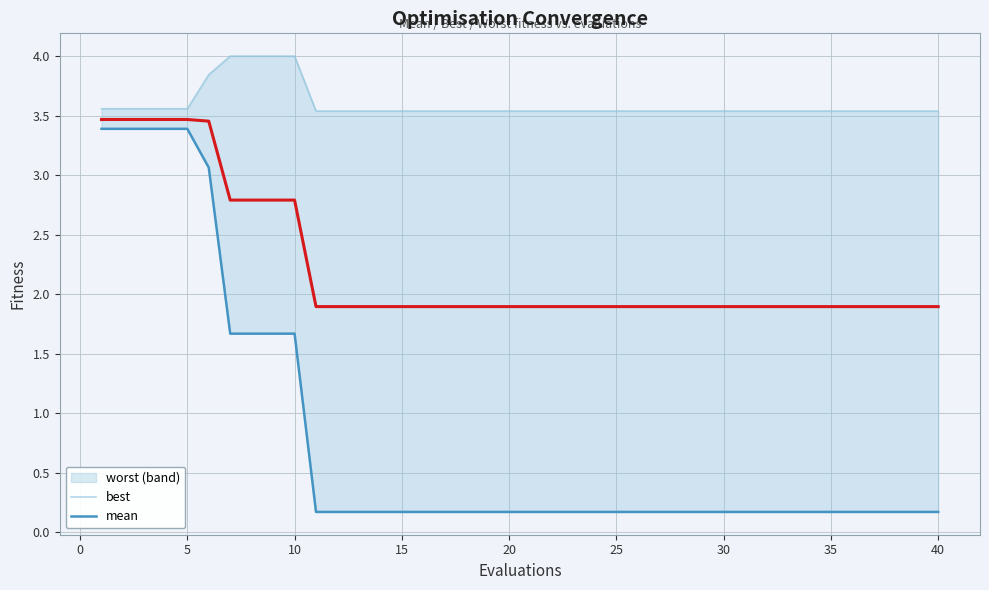

True or false: mean and best intersect in this chart.

False